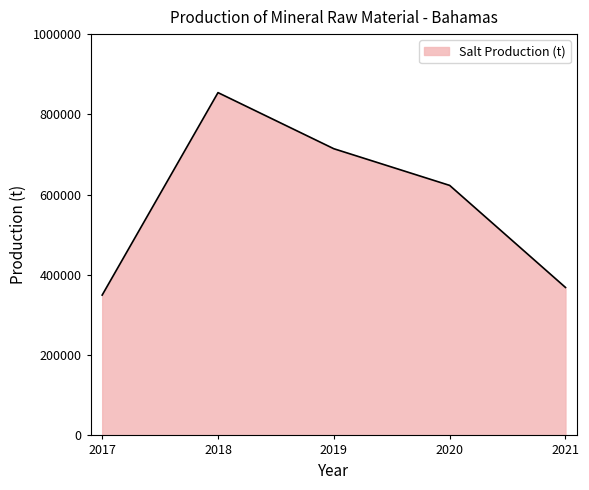

True or false: there are more than 0 points higher than both neighbors.

True